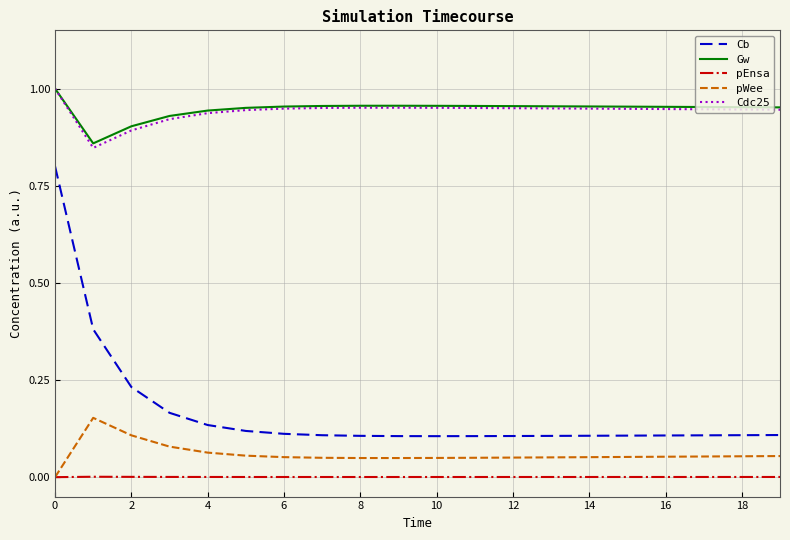

What is the sum of all pWee values?

1.2